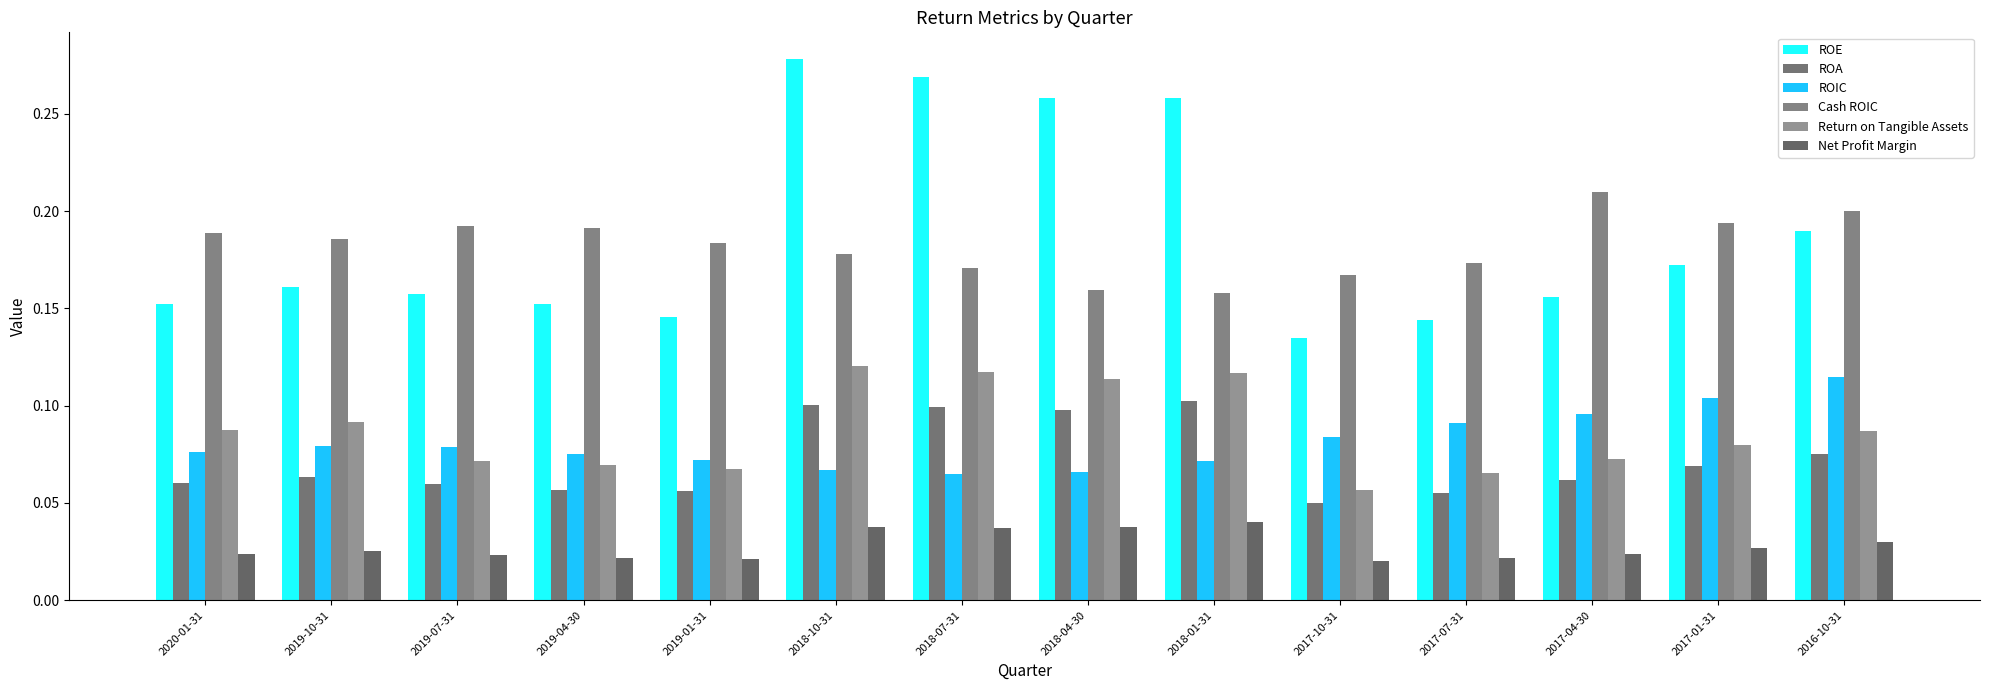

Between 2017-10-31 and 2017-07-31, which series saw the biggest shift?

ROE